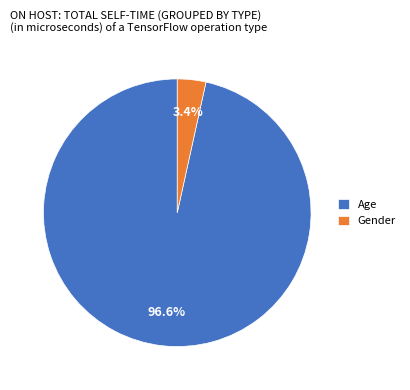

Is there any slice that represents more than half of the pie?

Yes